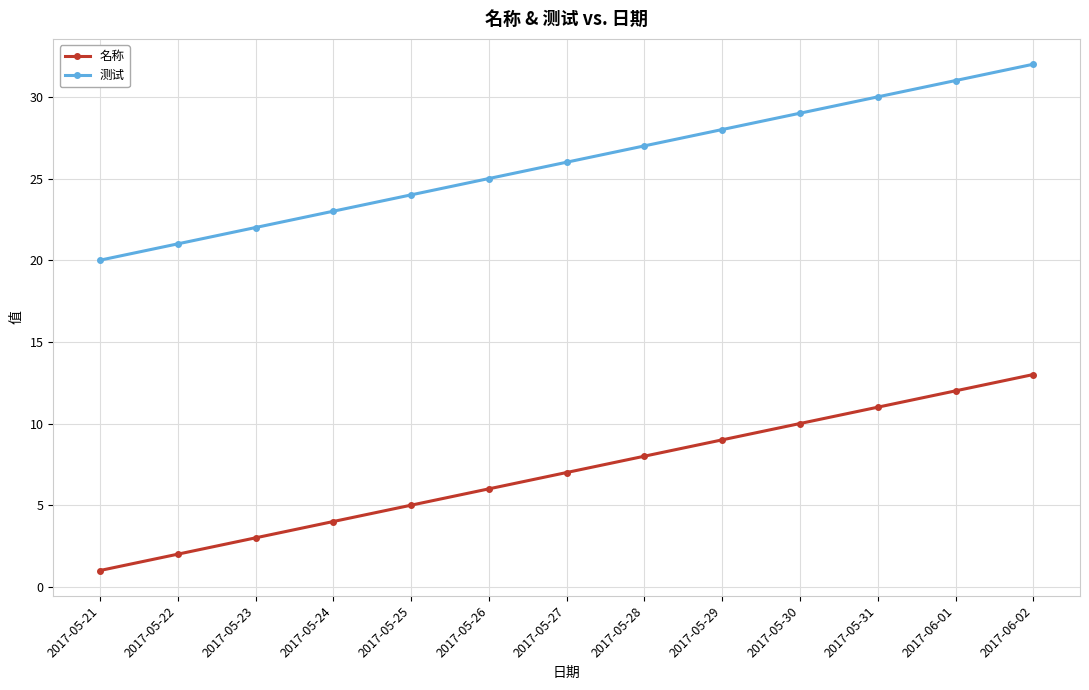

What is the greatest value displayed?

32